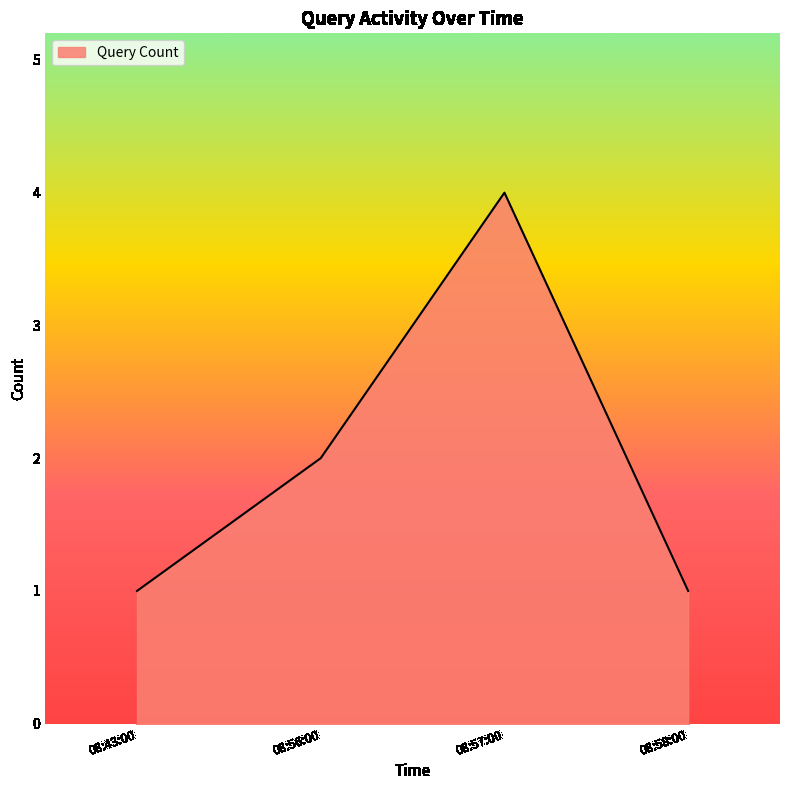

Which has a higher value, 08:58:00 or 08:57:00?

08:57:00